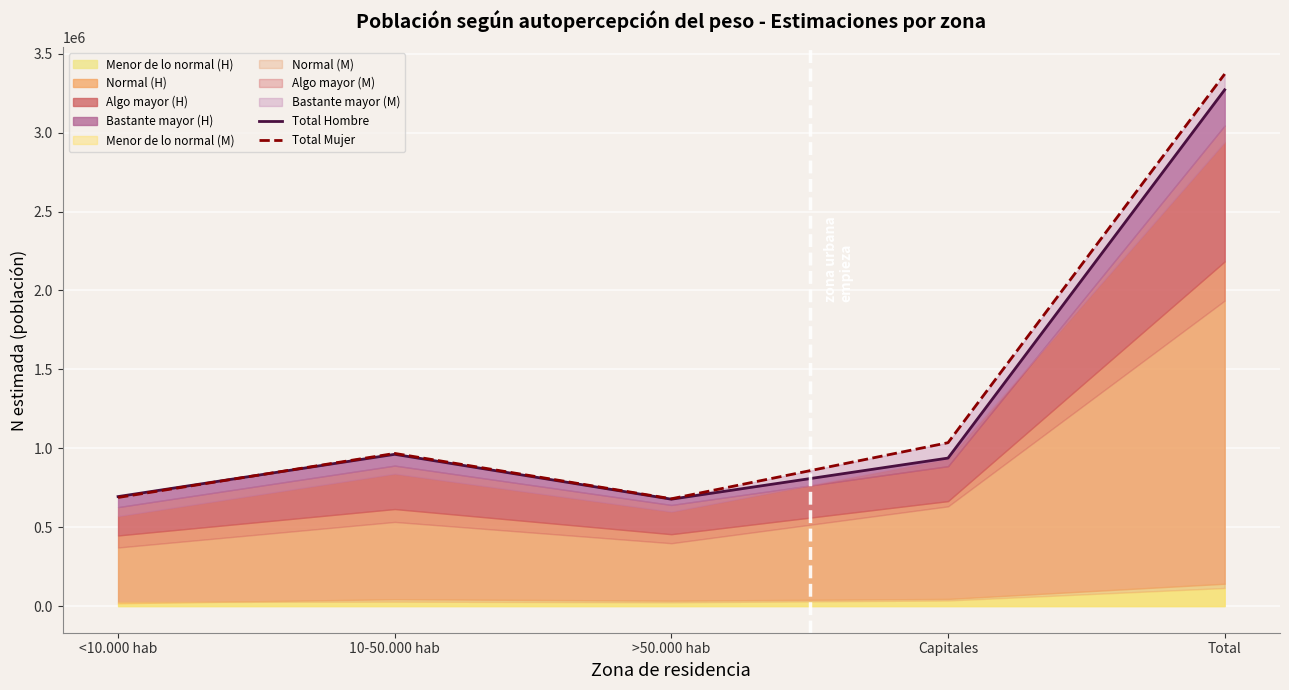

Reading left to right, list all the values displayed in this chart.

Total Hombre: 694012	961799	677514	937909	3271234
Total Mujer: 688351	967453	680132	1035397	3371333